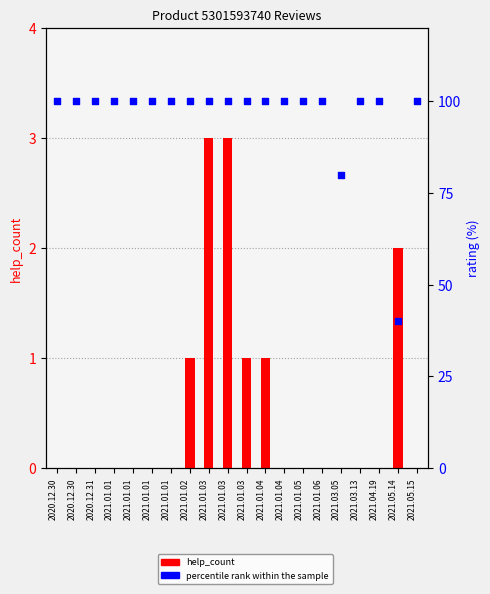

Is the value of help_count at 2020.12.31 greater than the value of percentile rank within the sample at 2021.04.19?

No